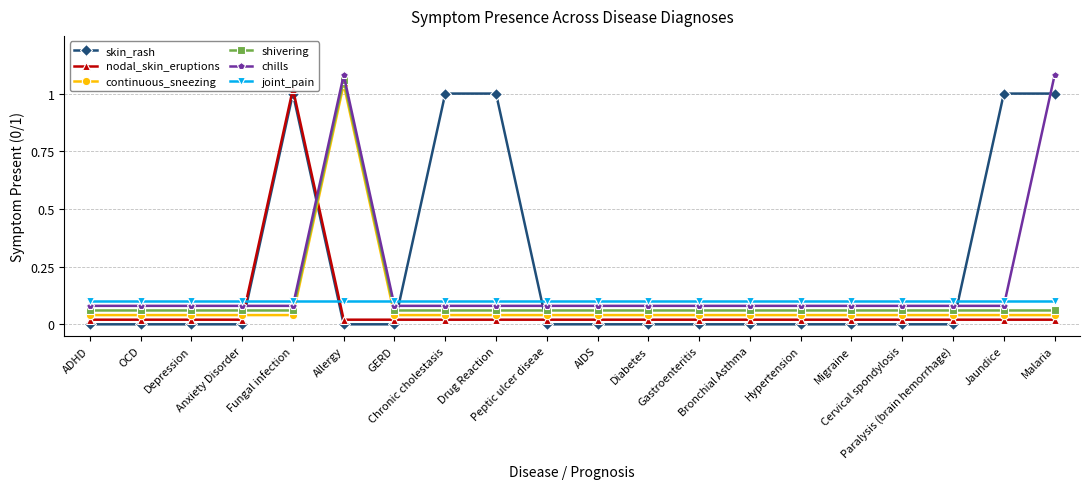

Rank the series by their maximum value, from lowest to highest.

joint_pain, skin_rash, nodal_skin_eruptions, continuous_sneezing, shivering, chills